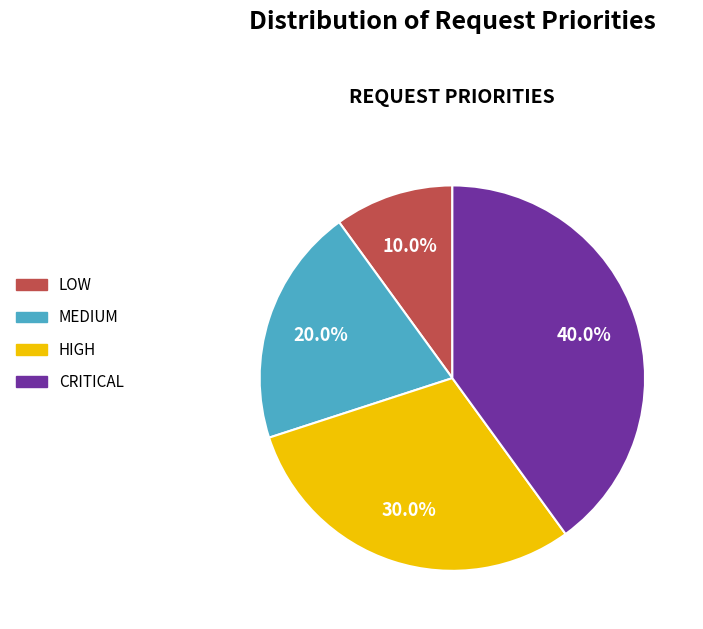

How many slices are in this pie chart?

4